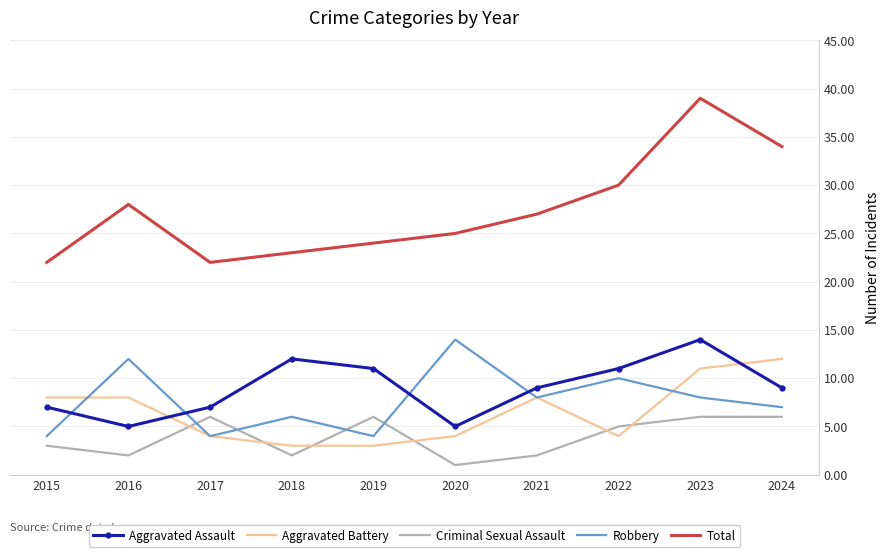

Is the value of Total at 2021 greater than the value of Criminal Sexual Assault at 2023?

Yes